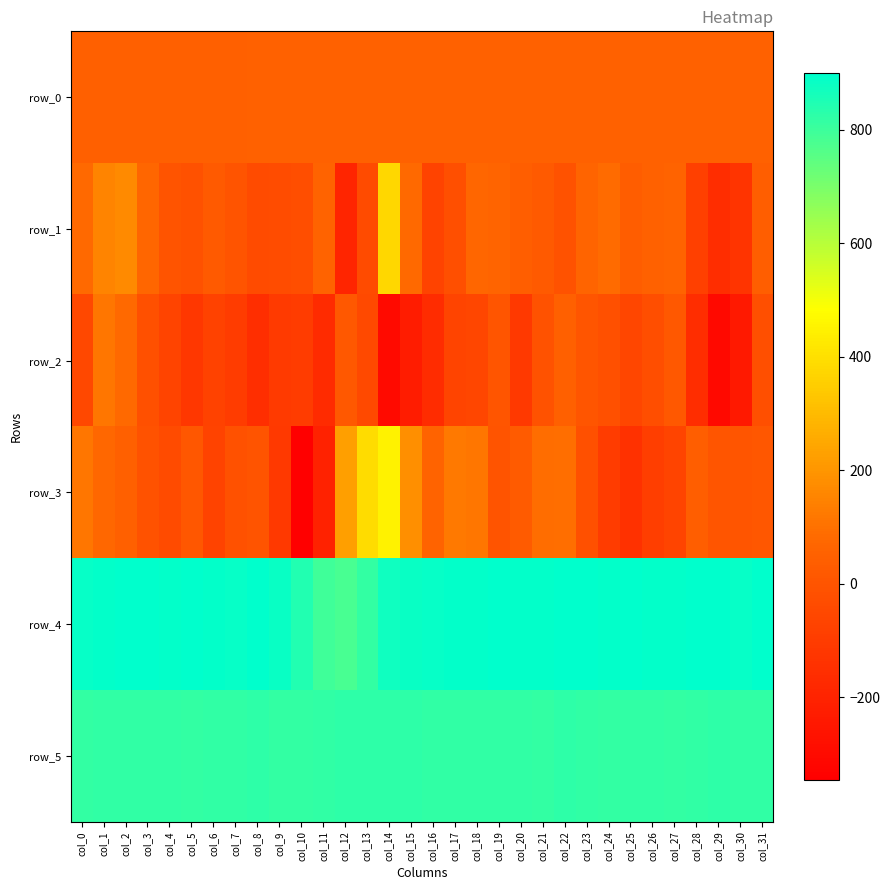

Reading right to left, list all the values displayed in this chart.

row_0: col_31=49.3	col_30=49.2	col_29=49.2	col_28=49.2	col_27=49.1	col_26=49.0	col_25=49.0	col_24=49.0	col_23=48.9	col_22=48.9	col_21=48.8	col_20=48.8	col_19=48.7	col_18=48.7	col_17=48.7	col_16=48.6	col_15=48.6	col_14=48.5	col_13=48.5	col_12=48.4	col_11=48.4	col_10=48.3	col_9=48.3	col_8=48.2	col_7=48.2	col_6=48.1	col_5=48.1	col_4=48.1	col_3=48.0	col_2=47.9	col_1=47.9	col_0=47.9
row_1: col_31=40.0	col_30=-128.0	col_29=-158.0	col_28=-79.0	col_27=61.0	col_26=51.0	col_25=38.0	col_24=86.0	col_23=64.0	col_22=-10.0	col_21=23.0	col_20=41.0	col_19=67.0	col_18=70.0	col_17=-22.0	col_16=-69.0	col_15=82.0	col_14=375.0	col_13=-38.0	col_12=-192.0	col_11=60.0	col_10=-26.0	col_9=-30.0	col_8=-36.0	col_7=-4.0	col_6=20.0	col_5=-12.0	col_4=-5.0	col_3=69.0	col_2=166.0	col_1=153.0	col_0=78.0
row_2: col_31=-20.0	col_30=-241.0	col_29=-303.0	col_28=-158.0	col_27=17.0	col_26=-28.0	col_25=-56.0	col_24=-17.0	col_23=1.0	col_22=46.0	col_21=-7.0	col_20=-111.0	col_19=4.0	col_18=-58.0	col_17=-68.0	col_16=-165.0	col_15=-229.0	col_14=-302.0	col_13=-45.0	col_12=18.0	col_11=-169.0	col_10=-100.0	col_9=-106.0	col_8=-152.0	col_7=-100.0	col_6=-76.0	col_5=-121.0	col_4=-65.0	col_3=-16.0	col_2=80.0	col_1=114.0	col_0=-51.0
row_3: col_31=13.0	col_30=2.0	col_29=2.0	col_28=41.0	col_27=-65.0	col_26=-91.0	col_25=-143.0	col_24=-98.0	col_23=-16.0	col_22=96.0	col_21=92.0	col_20=27.0	col_19=-2.0	col_18=113.0	col_17=123.0	col_16=61.0	col_15=182.0	col_14=451.0	col_13=389.0	col_12=225.0	col_11=-200.0	col_10=-346.0	col_9=-108.0	col_8=-3.0	col_7=-13.0	col_6=-73.0	col_5=12.0	col_4=-35.0	col_3=-10.0	col_2=47.0	col_1=77.0	col_0=113.0
row_4: col_31=900.0	col_30=889.0	col_29=899.0	col_28=896.0	col_27=892.0	col_26=895.0	col_25=897.0	col_24=893.0	col_23=896.0	col_22=897.0	col_21=892.0	col_20=892.0	col_19=897.0	col_18=894.0	col_17=891.0	col_16=888.0	col_15=885.0	col_14=873.0	col_13=816.0	col_12=779.0	col_11=796.0	col_10=844.0	col_9=885.0	col_8=897.0	col_7=890.0	col_6=892.0	col_5=896.0	col_4=895.0	col_3=896.0	col_2=897.0	col_1=895.0	col_0=888.0
row_5: col_31=818.0	col_30=818.0	col_29=823.0	col_28=820.0	col_27=817.0	col_26=820.0	col_25=820.0	col_24=815.0	col_23=819.0	col_22=823.0	col_21=817.0	col_20=818.0	col_19=820.0	col_18=820.0	col_17=820.0	col_16=818.0	col_15=825.0	col_14=824.0	col_13=824.0	col_12=823.0	col_11=820.0	col_10=813.0	col_9=814.0	col_8=824.0	col_7=818.0	col_6=819.0	col_5=817.0	col_4=821.0	col_3=819.0	col_2=820.0	col_1=821.0	col_0=815.0